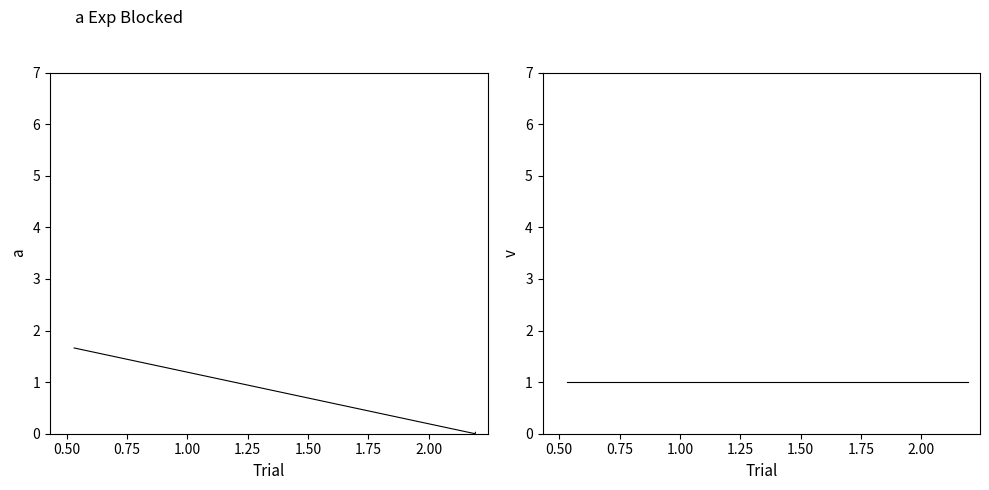

What are all the series names shown in the legend?

duration, threads_y